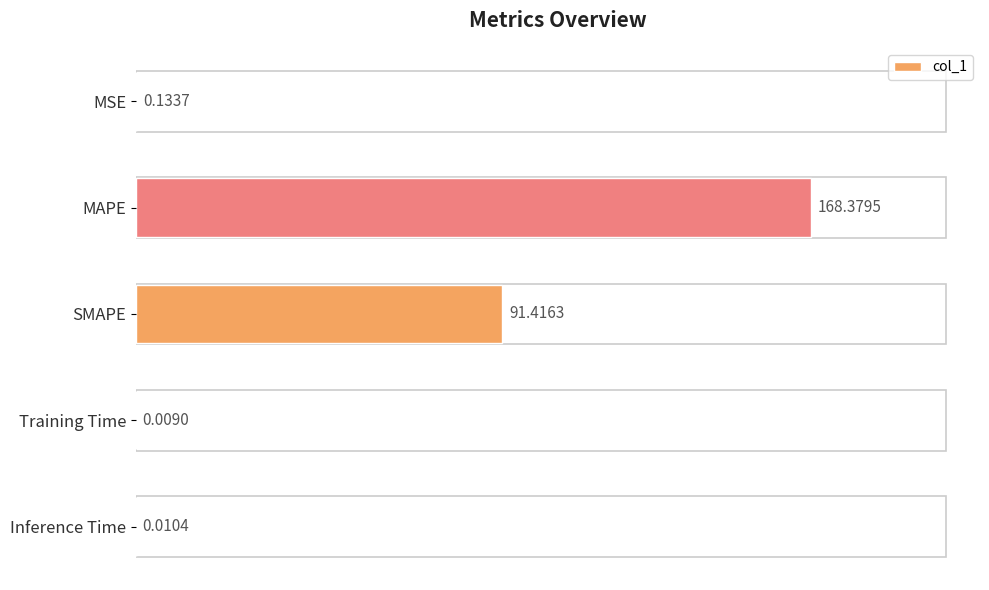

Which label corresponds to the largest value in the chart?

MAPE